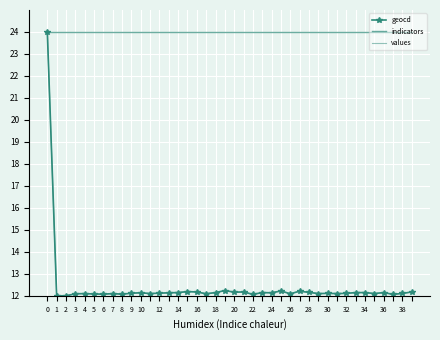

True or false: indicators has more than 1 interior local peaks.

False